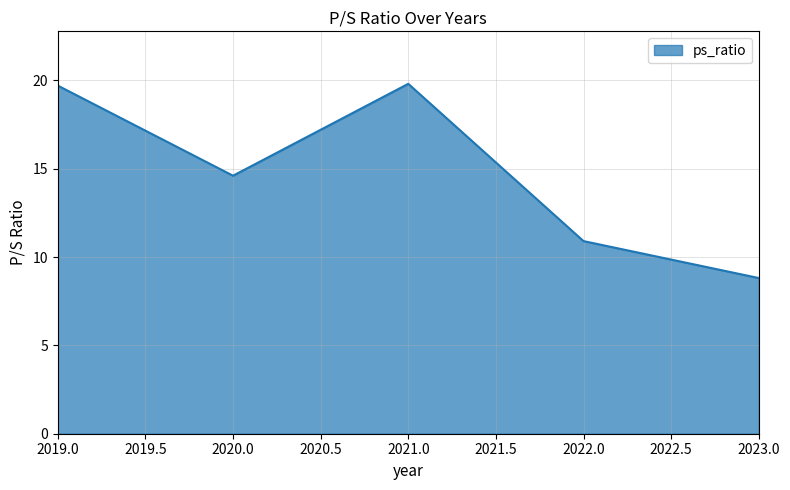

What position from the left is 2020.0?

2